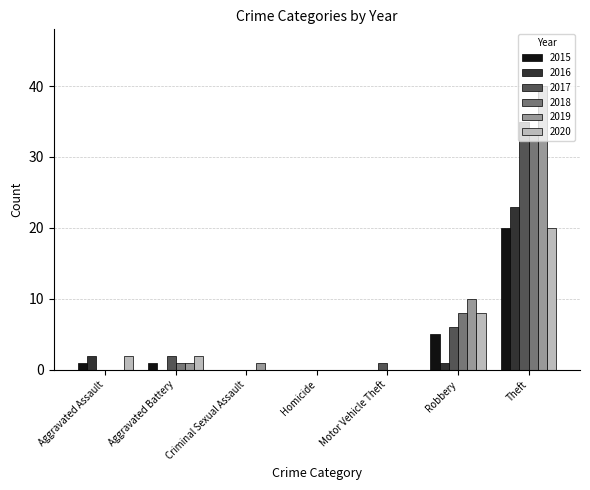

What is the total value across all series at Theft?

172